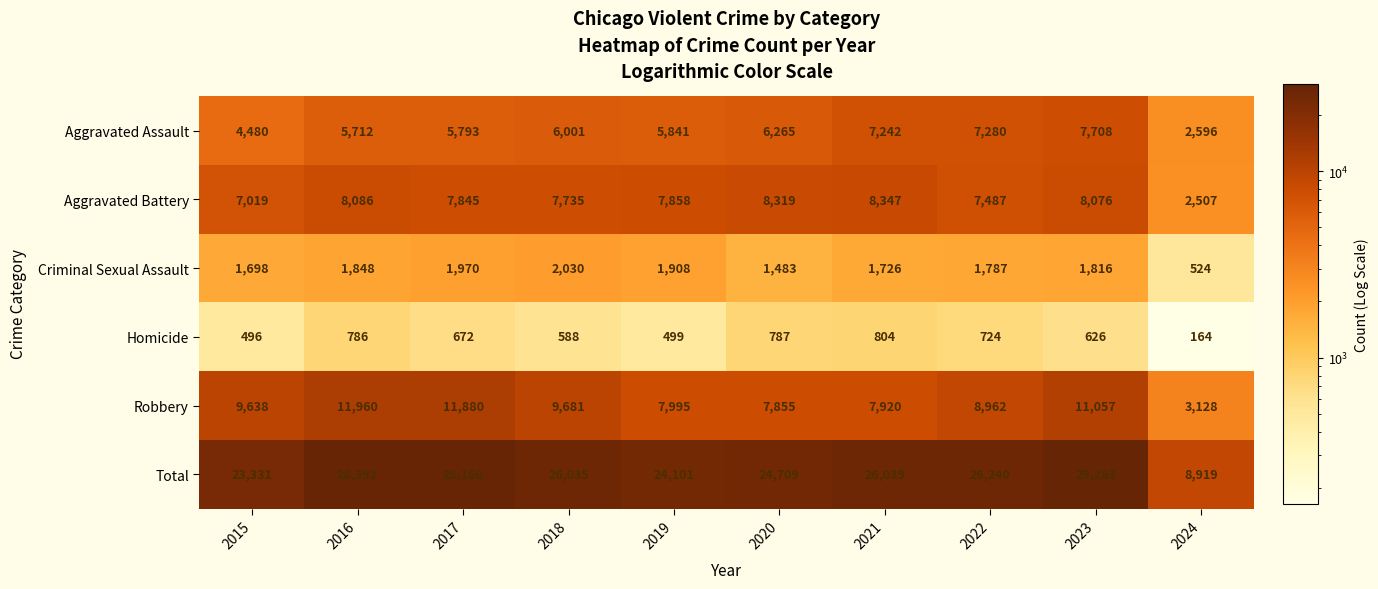

At which category is the sum across all series the highest?

2023